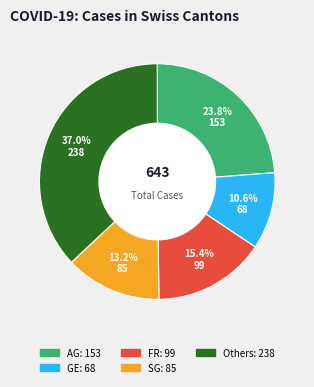

Does any single category account for the majority?

No